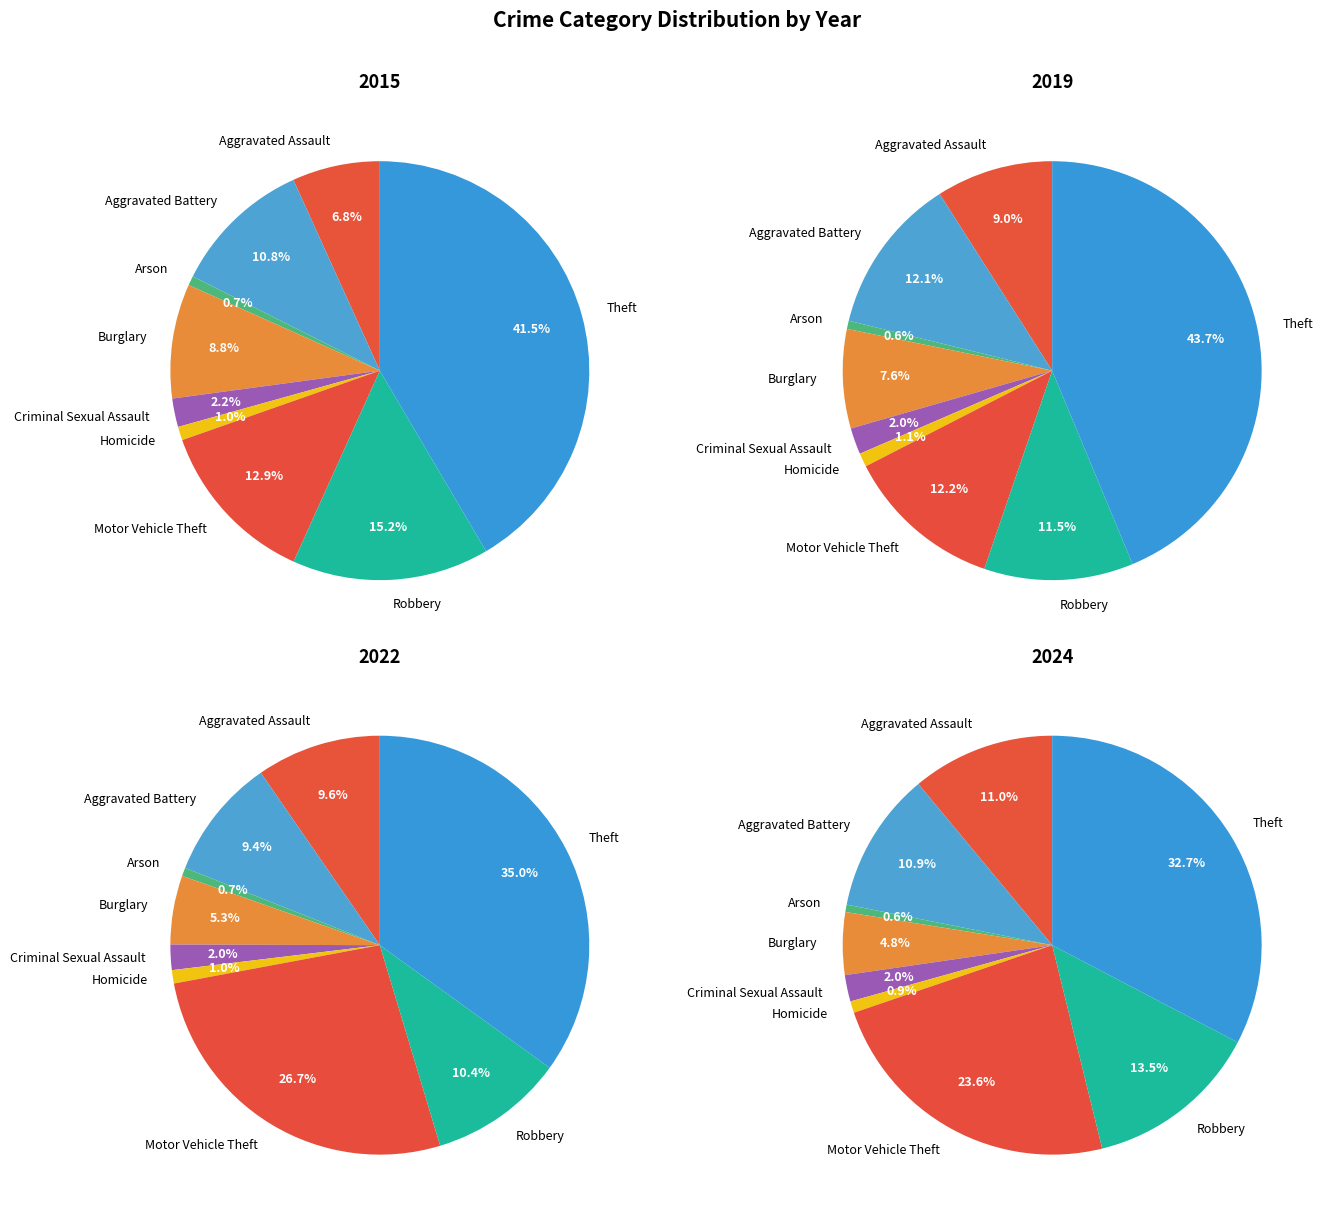

Which series changed the most between Robbery and Theft?

values_2019